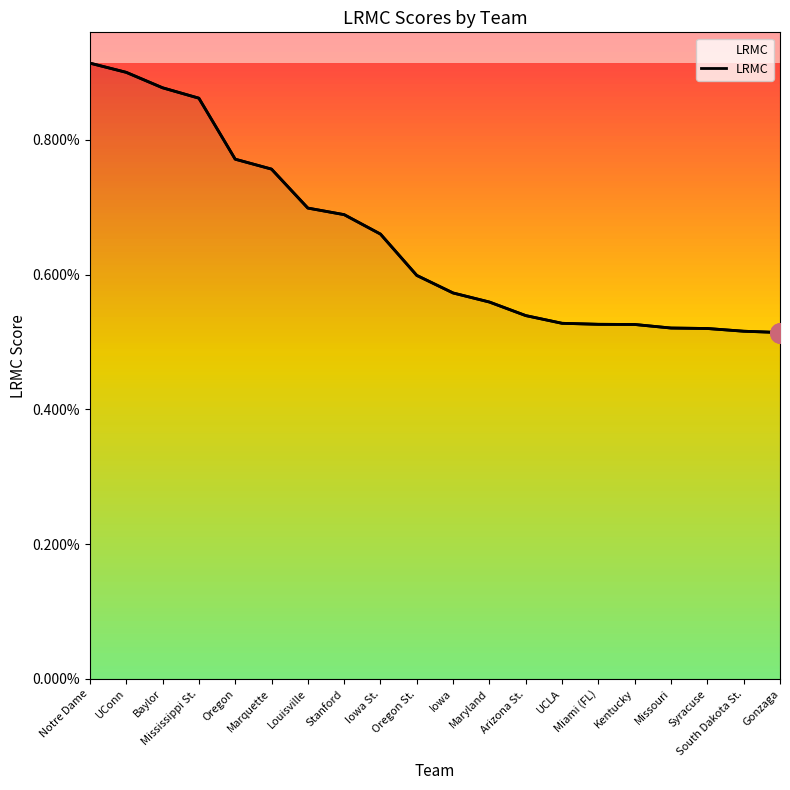

True or false: there are more than 0 points higher than both neighbors.

False